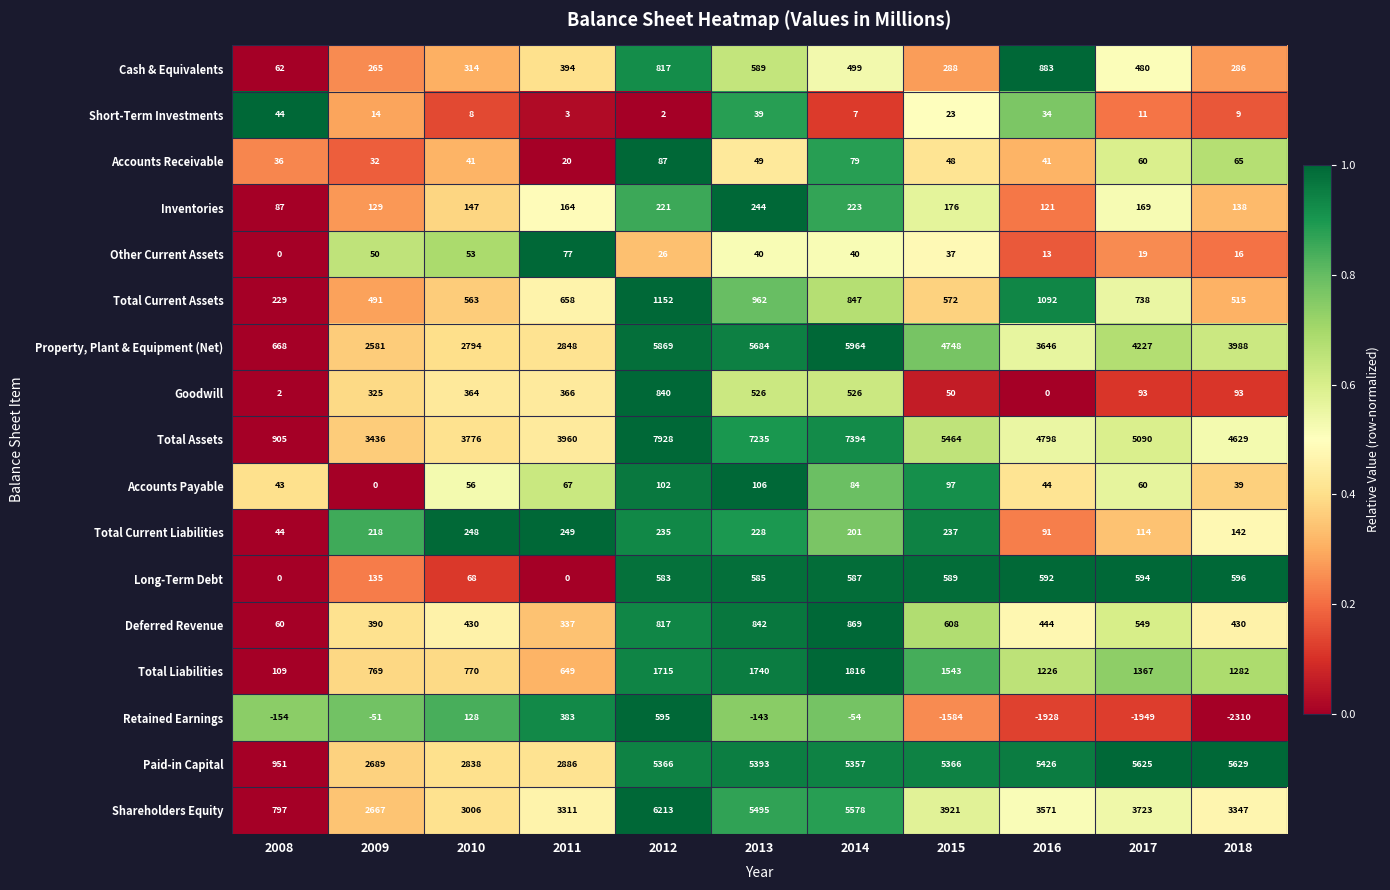

Is it true that Long-Term Debt equals 0 at 2008?

True